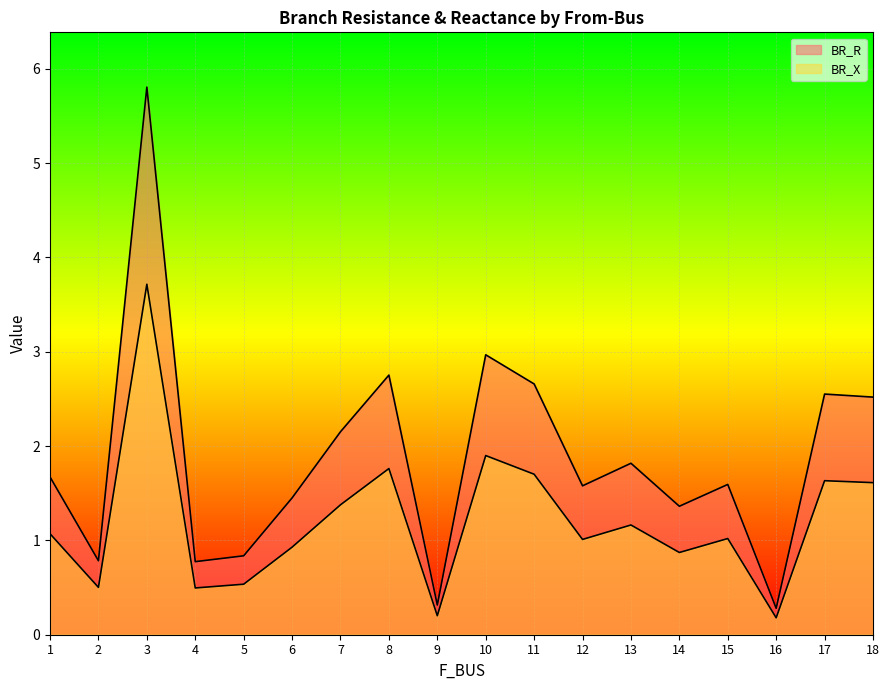

How many lines are shown in the chart?

2